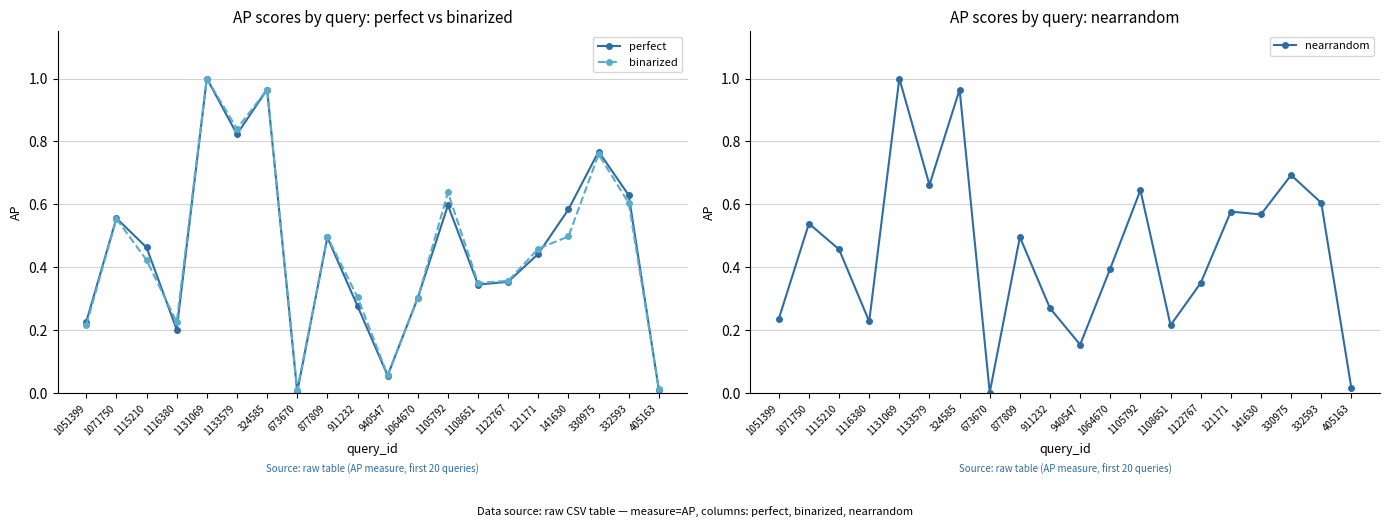

True or false: binarized and perfect cross at least once.

True